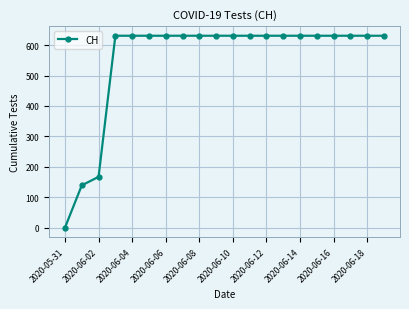

What is the value of the 9th point from the left?

631